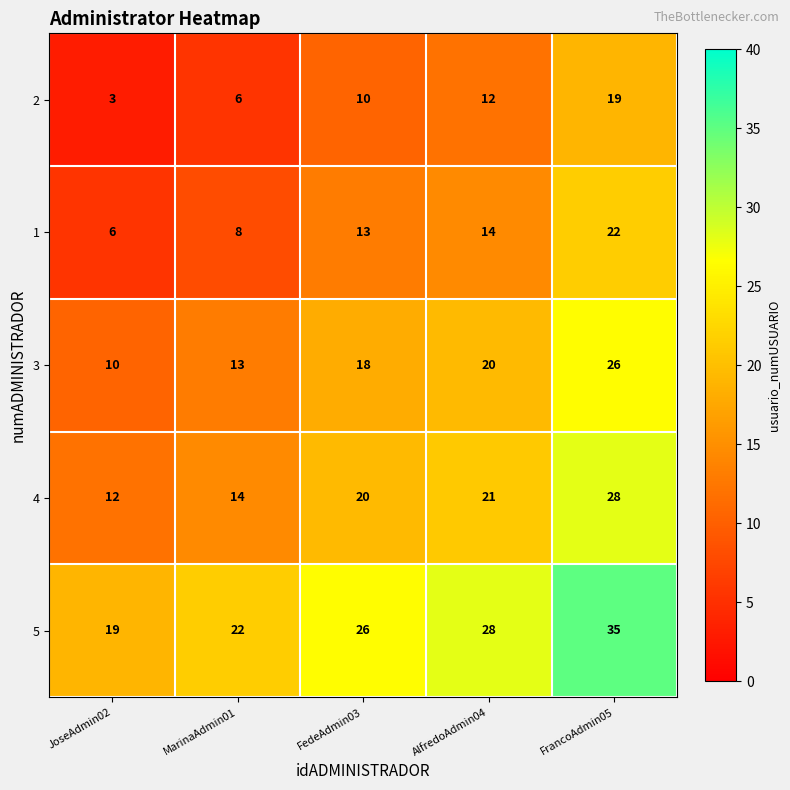

The 3 series shows 14 at AlfredoAdmin04. True or false?

False